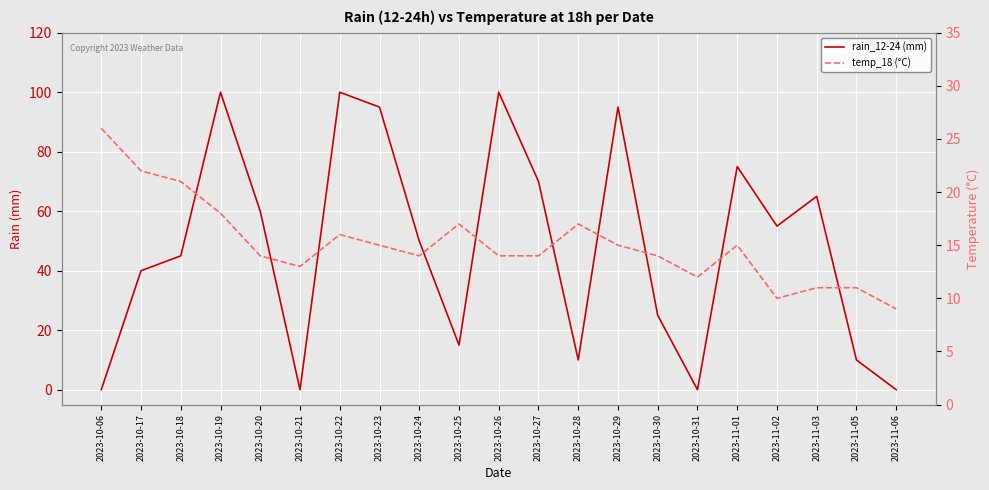

After their last crossing, which series has the higher values: temp_18 (°C) or rain_12-24 (mm)?

temp_18 (°C)